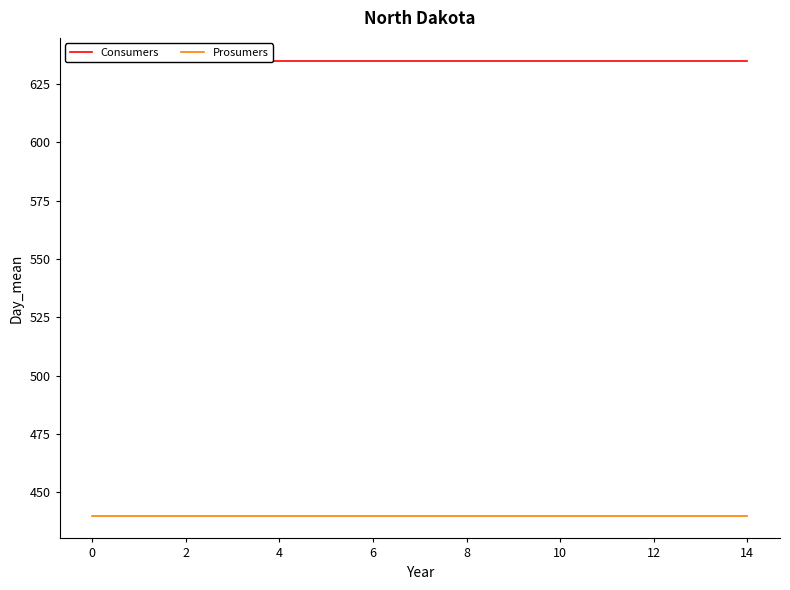

Which series has the widest spread of values?

Consumers